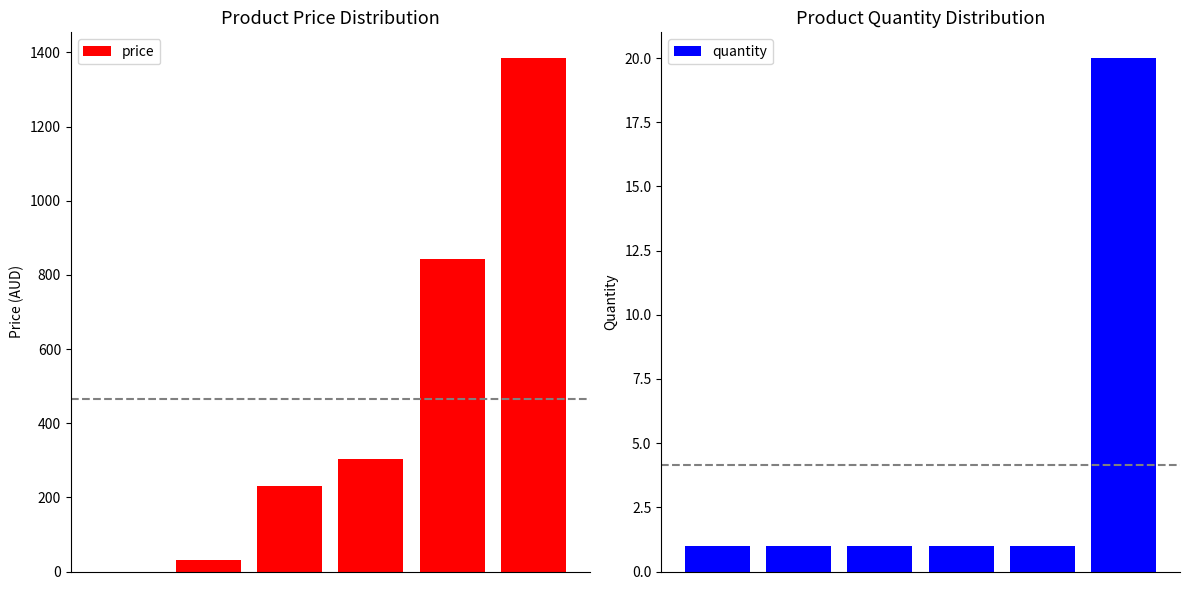

Which series has the largest range (max minus min)?

price